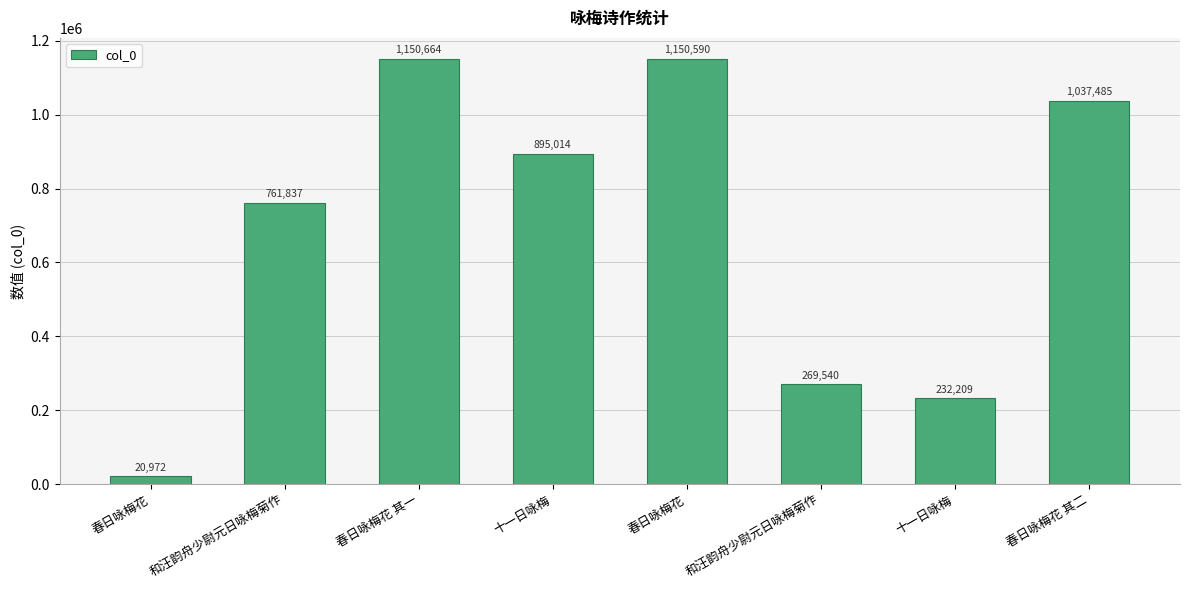

What is the greatest value displayed?

1150664